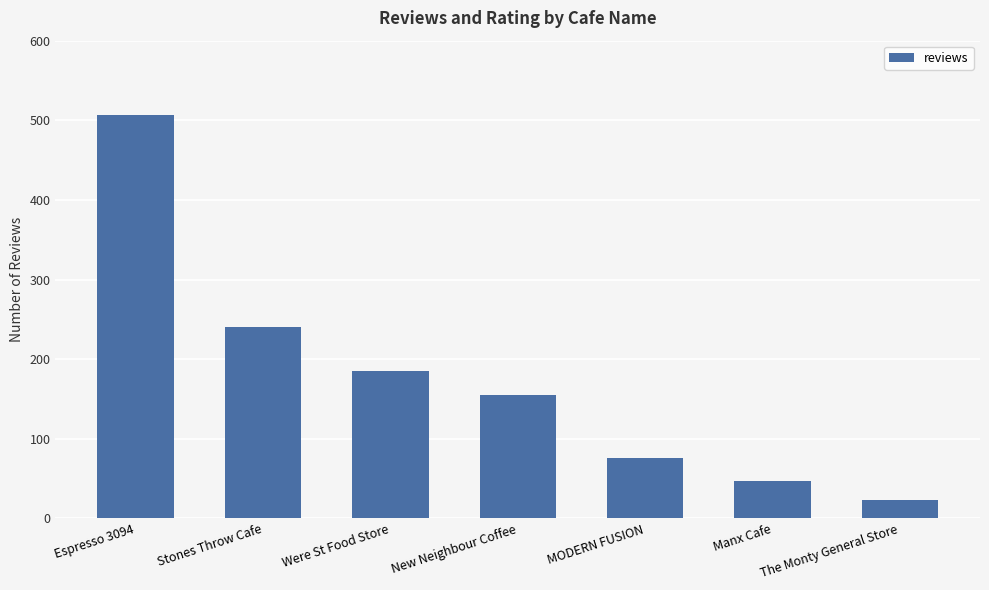

Is it true that the value at Were St Food Store is 117?

False